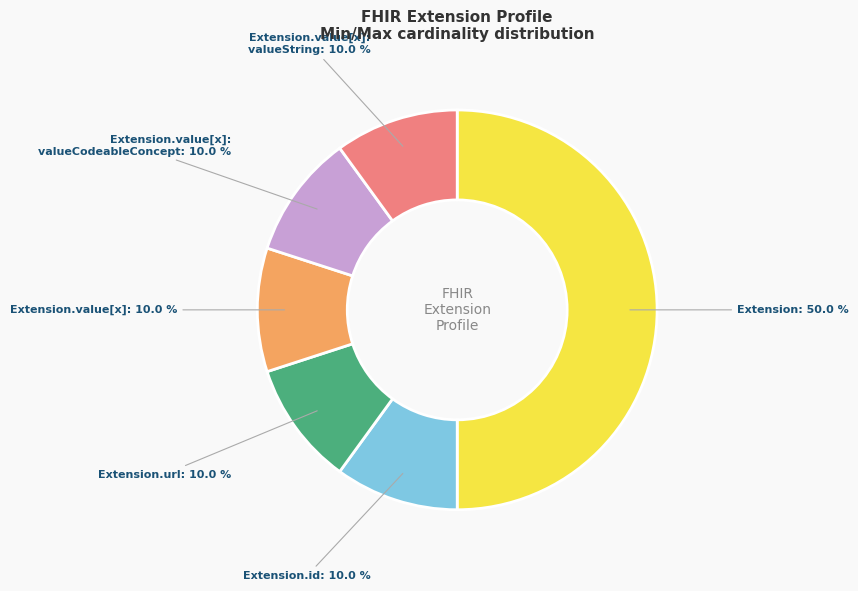

How many segments does this pie chart have?

6